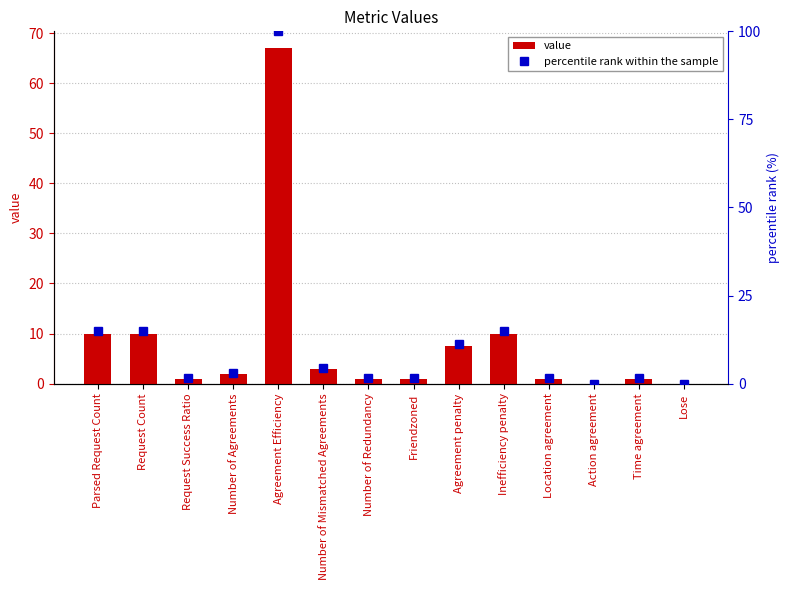

At which label does value first exceed 2?

Parsed Request Count